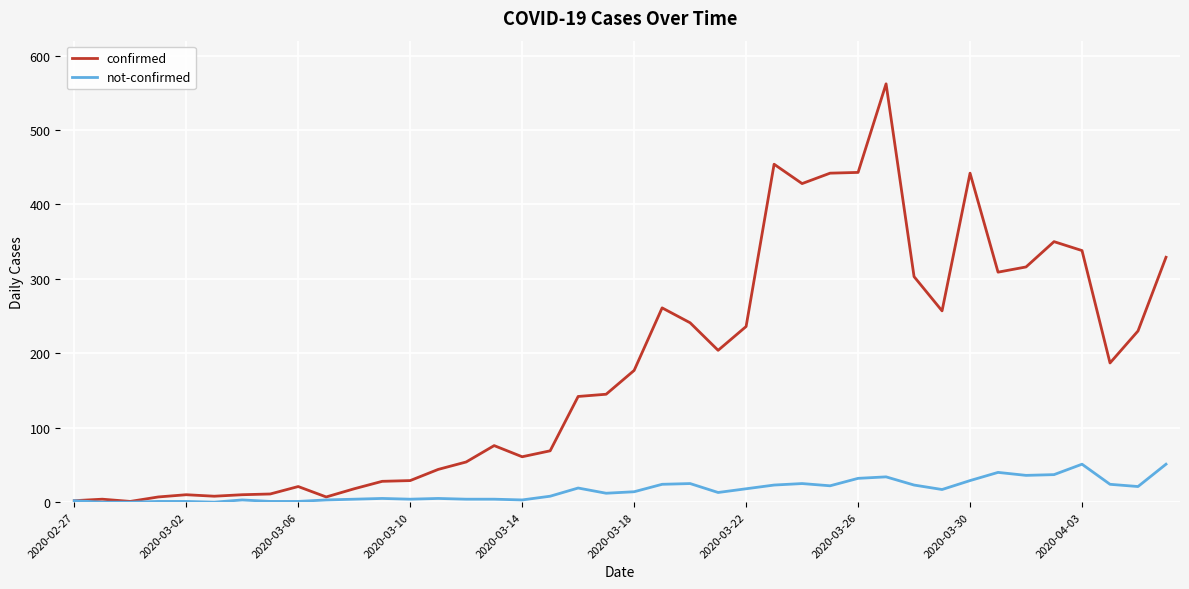

Rank the series by their average value, from lowest to highest.

not-confirmed, confirmed